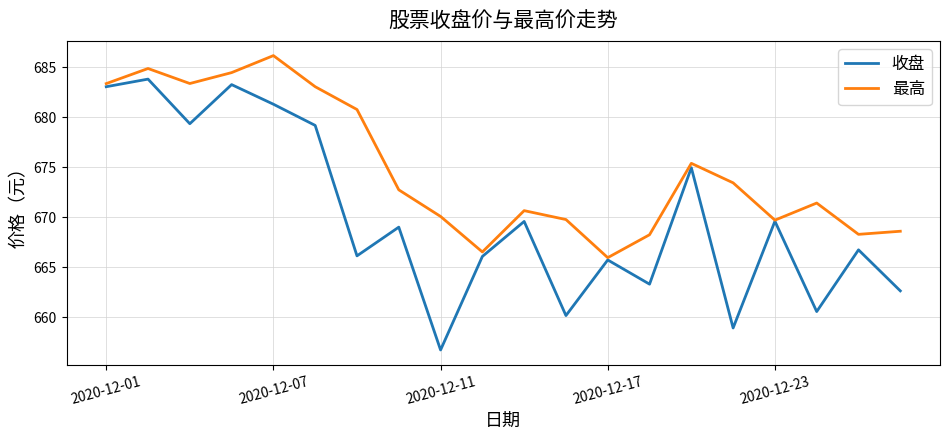

What is the sum of all 收盘 values?

13399.7